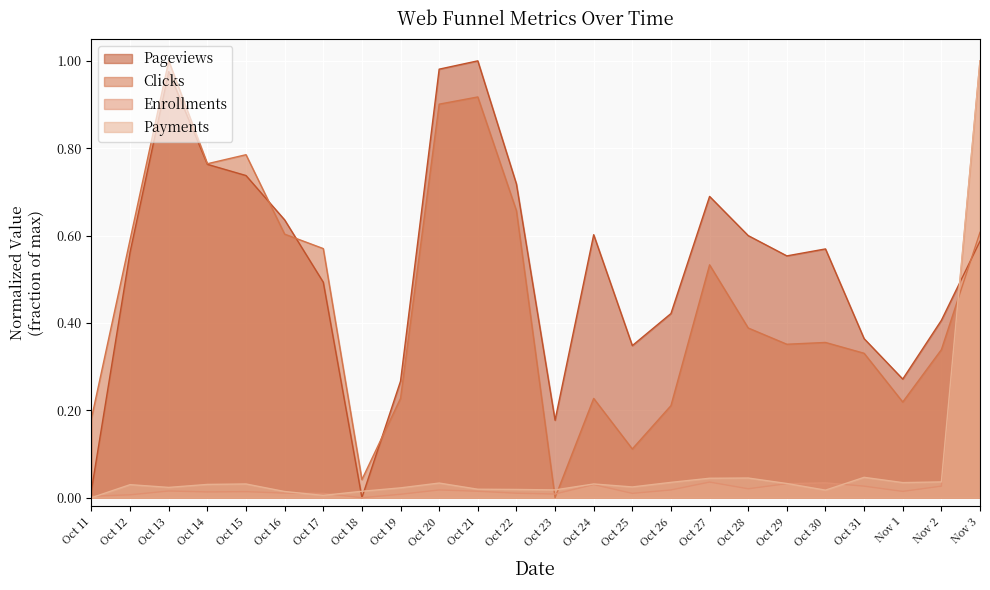

Count the number of data series in this chart.

4